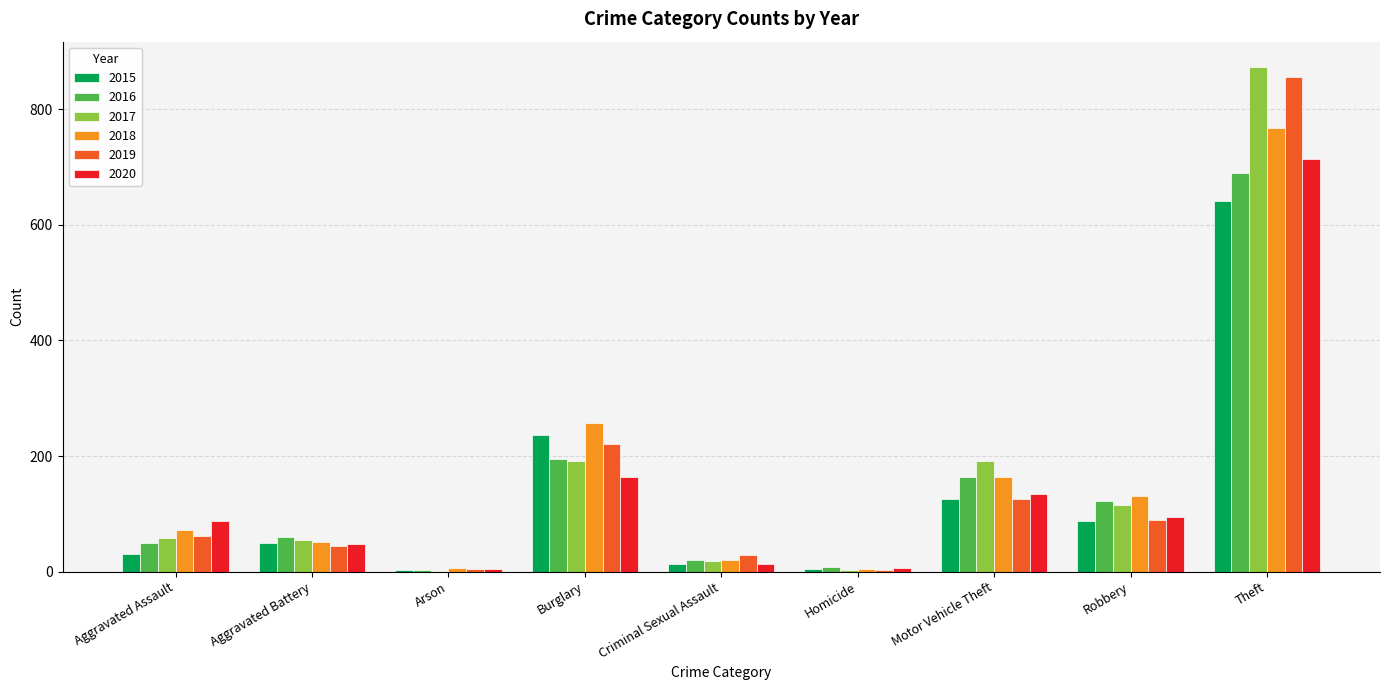

The value of 2016 at Motor Vehicle Theft is 65. True or false?

False